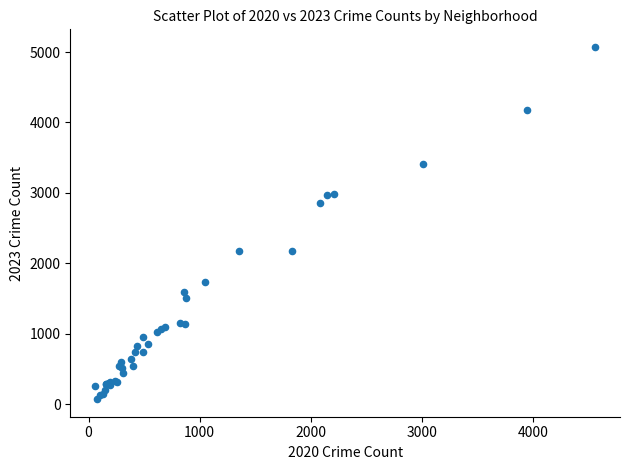

What Y value in the scatter plot is closest to 2571?

2862